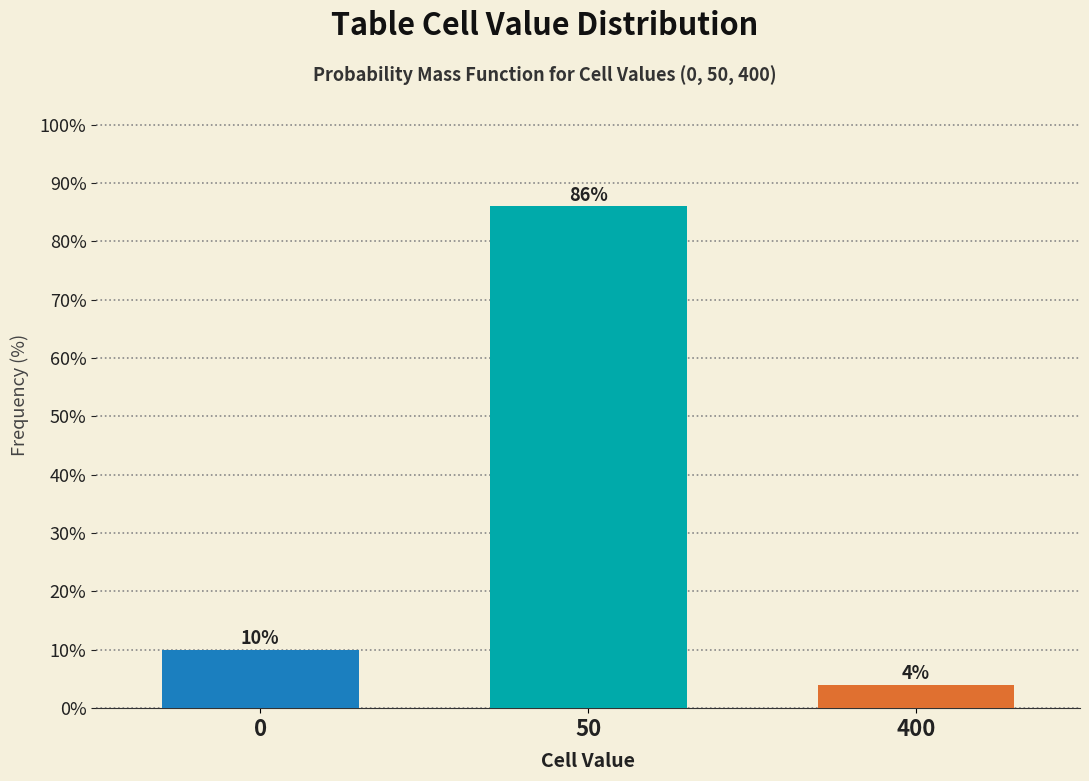

Reading left to right, what are all the values shown in this chart?

10	86	4